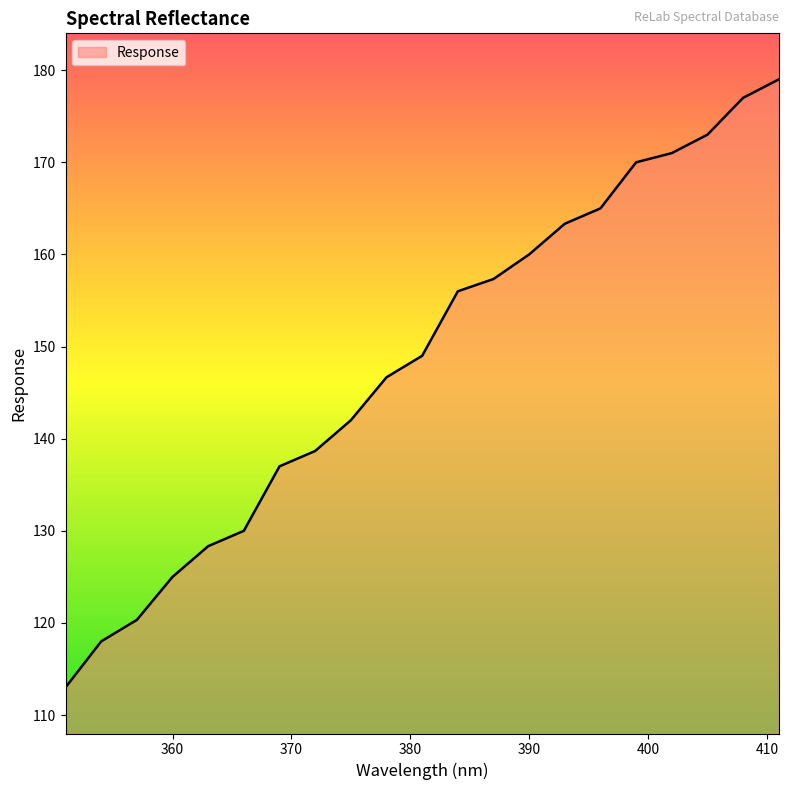

What is the greatest value displayed?

179.0